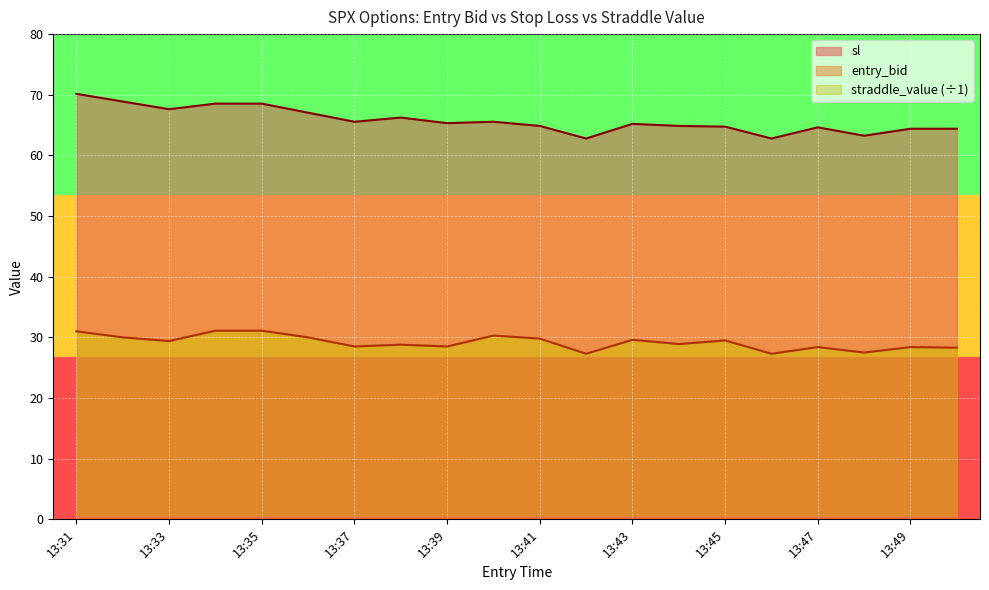

List the labels in order of entry_bid value, smallest first.

13:42, 13:46, 13:48, 13:50, 13:47, 13:49, 13:37, 13:39, 13:38, 13:44, 13:33, 13:45, 13:43, 13:41, 13:32, 13:36, 13:40, 13:31, 13:34, 13:35